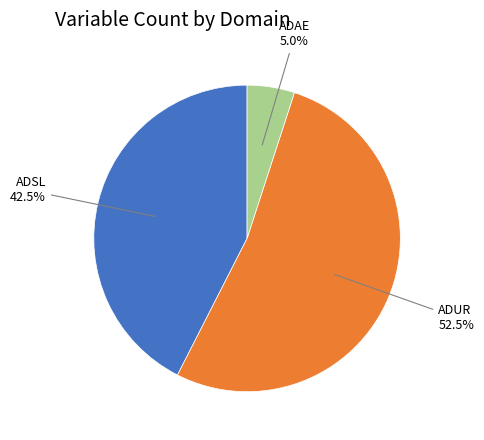

Which category has the smallest portion of the pie?

ADAE